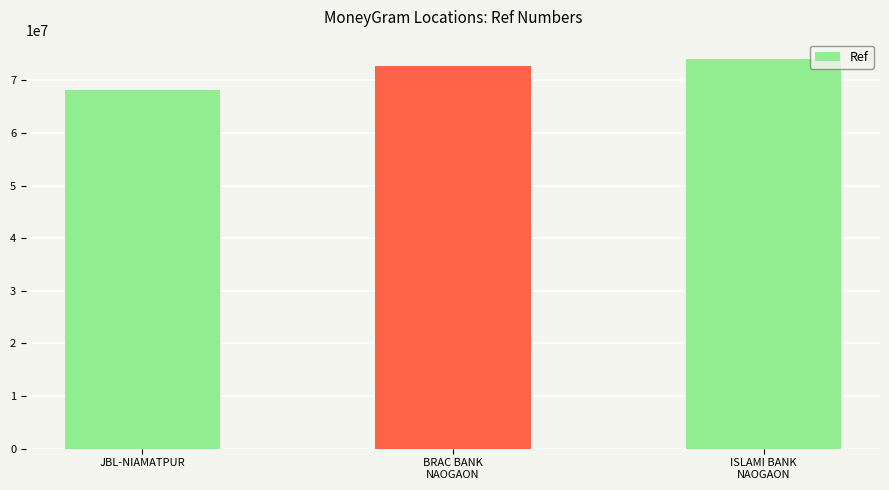

List the labels in order of value, largest first.

ISLAMI BANK
NAOGAON, BRAC BANK
NAOGAON, JBL-NIAMATPUR